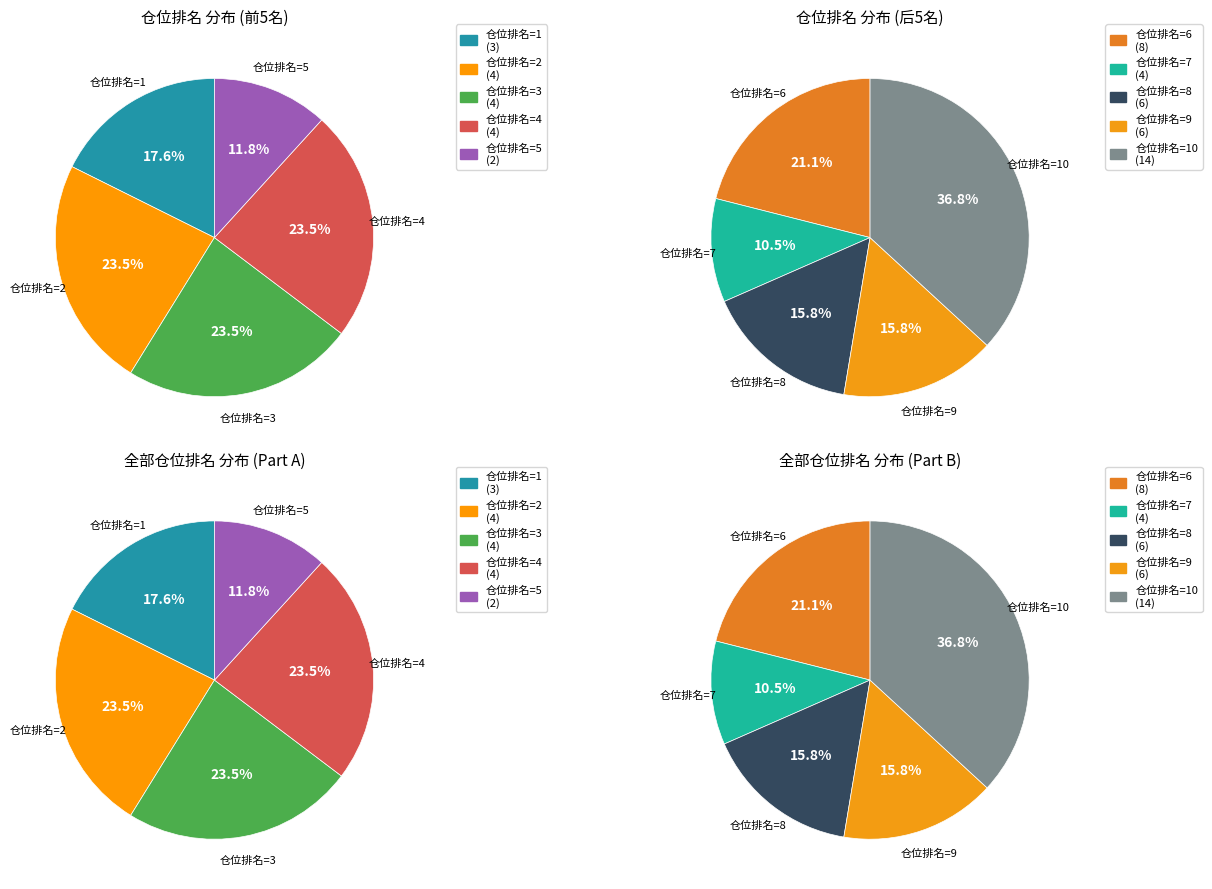

How many slices are in this pie chart?

10